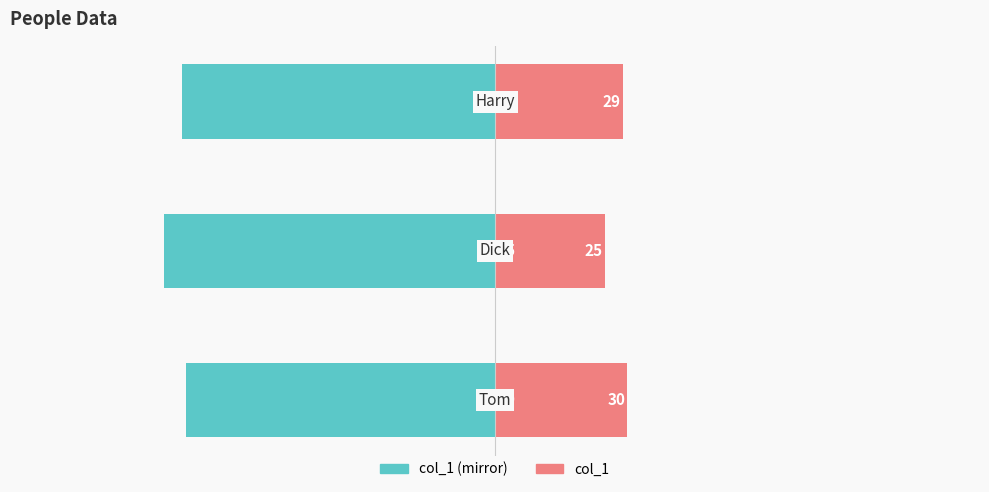

What is the value of the col_1 (mirror) bar at the 2nd from the left?

-75